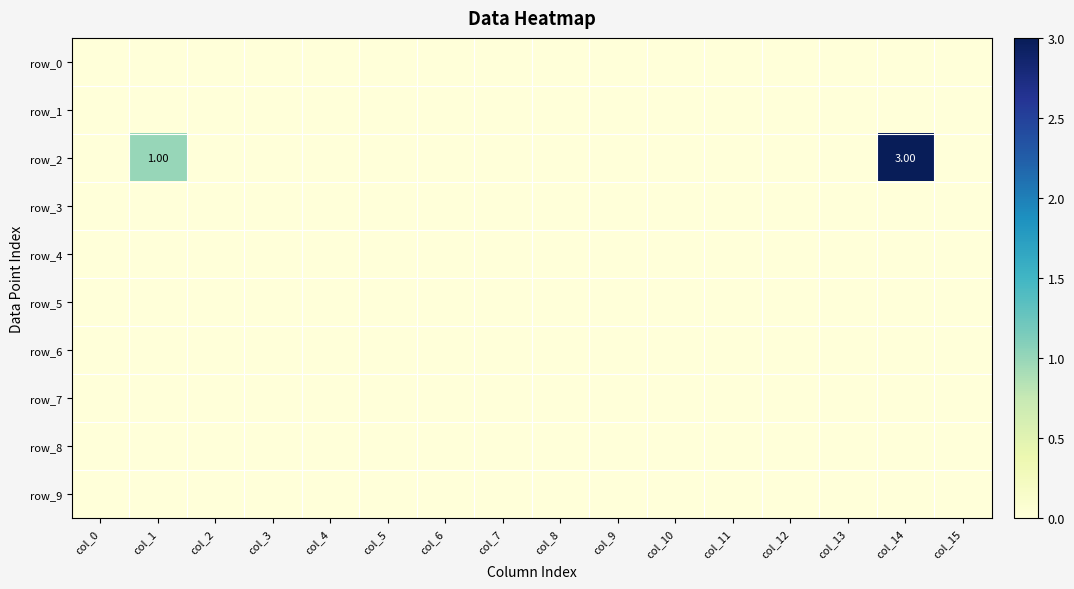

Between col_7 and col_11, which is larger?

col_7